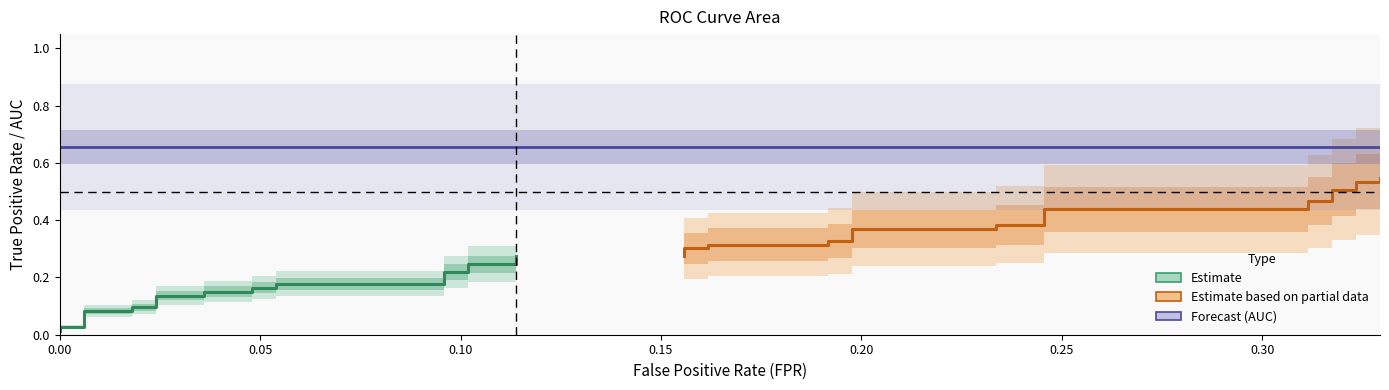

The value of Estimate (TPR zone 1) at 15 is 0.3. True or false?

False